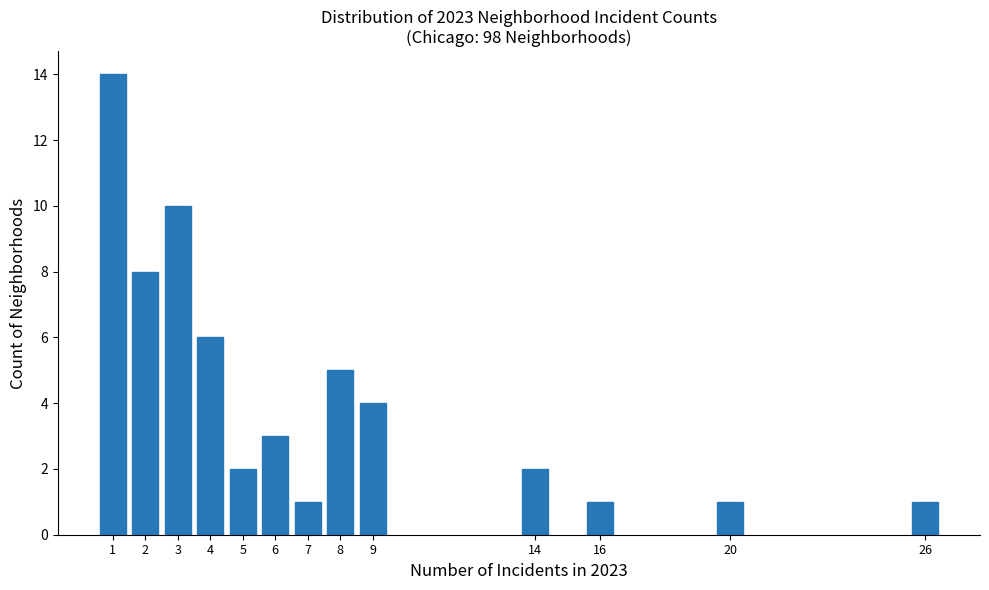

Reading left to right, what are all the values shown in this chart?

14	8	10	6	2	3	1	5	4	2	1	1	1